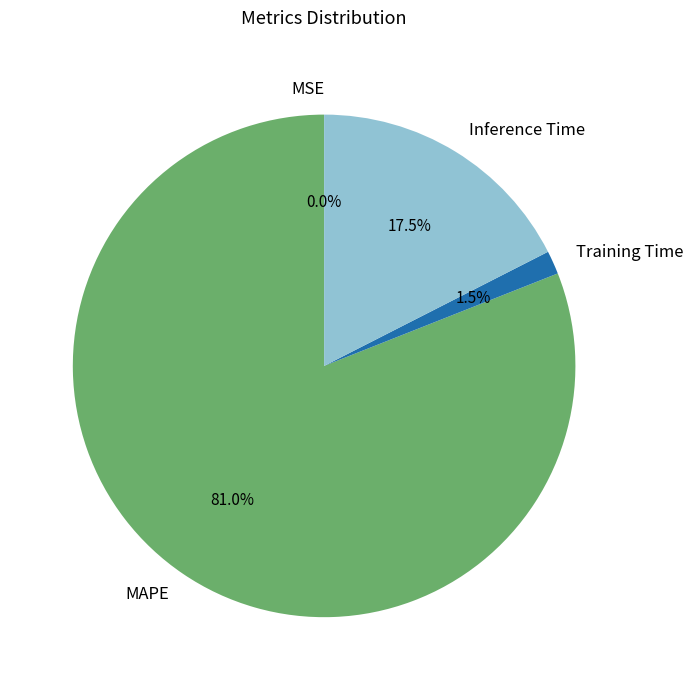

Does any single category account for the majority?

Yes